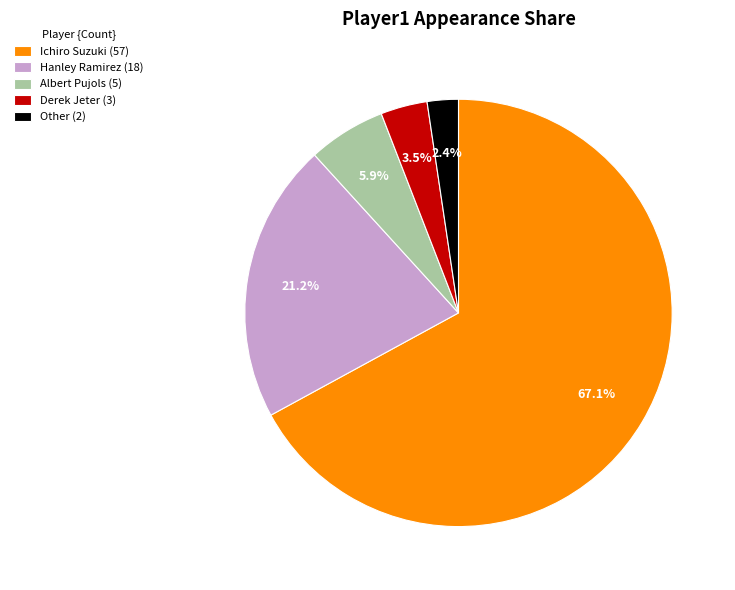

To the nearest percent, what portion does Ichiro Suzuki represent?

67%